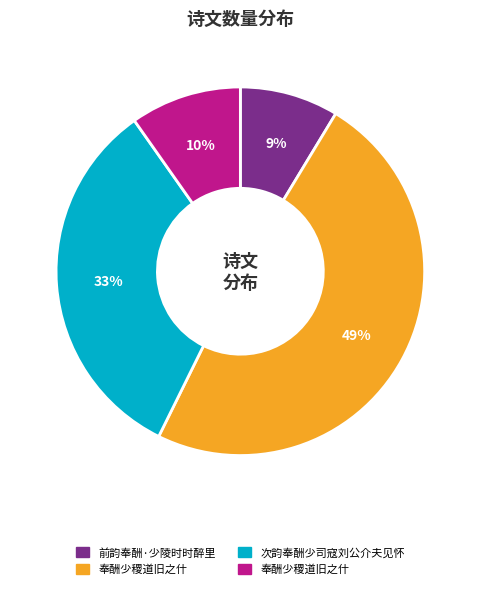

Is there any slice that represents more than half of the pie?

No